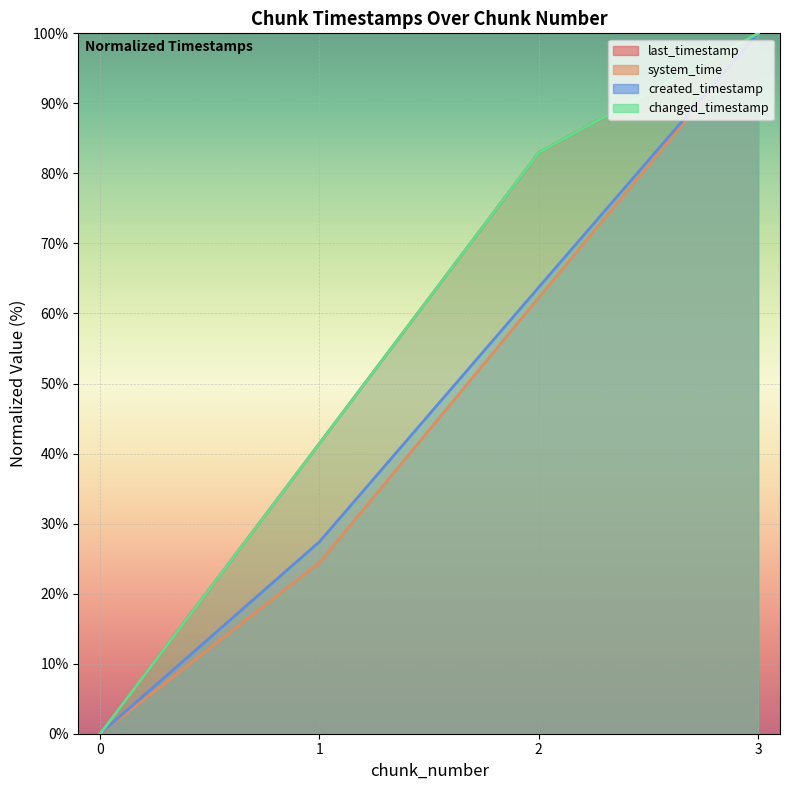

What is the difference between the maximum and second lowest values in the system_time series?

75.6